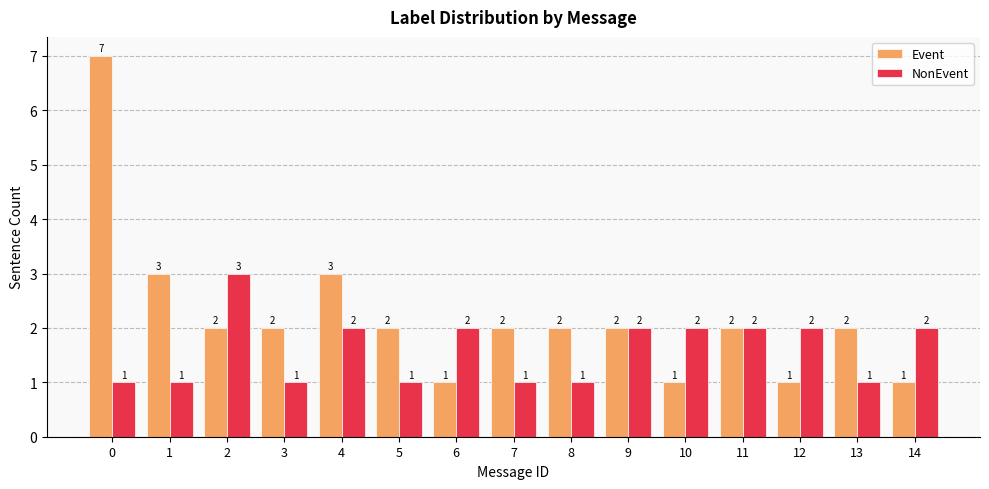

Which series has the largest total across all categories?

Event